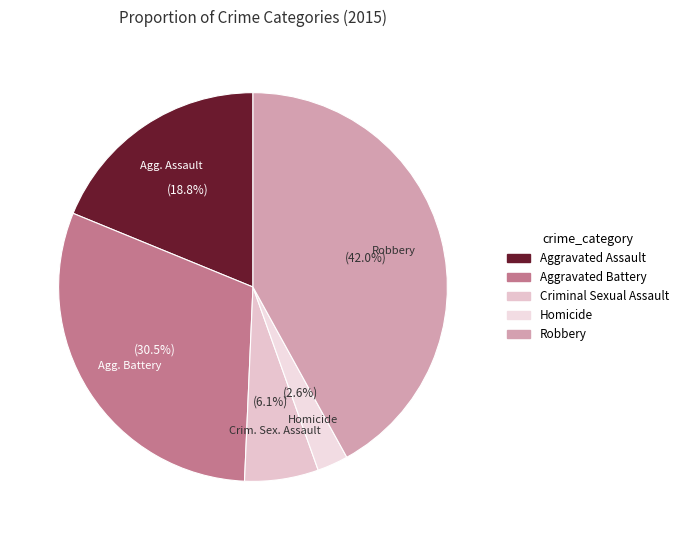

Count the number of slices in the pie.

5